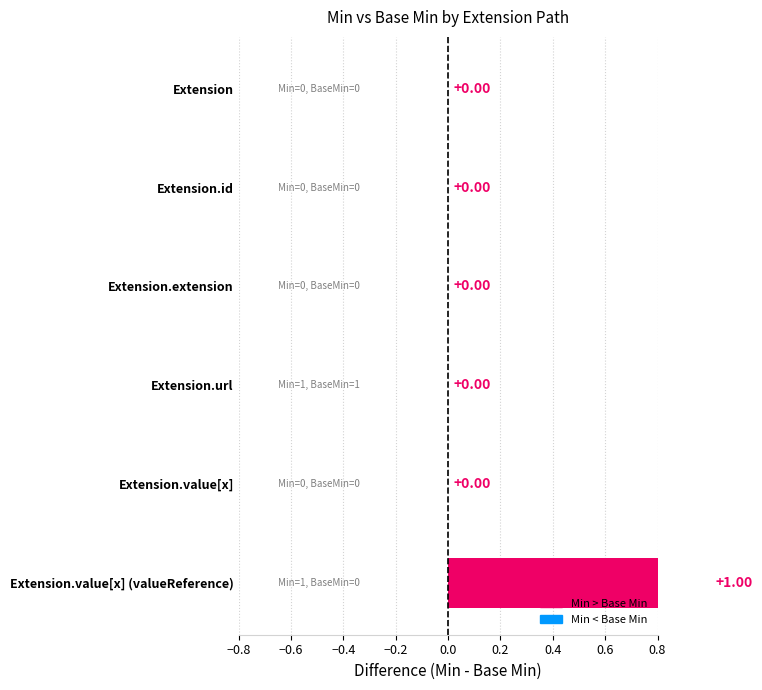

What is the value of the Base Min bar at the 4th from the left?

1